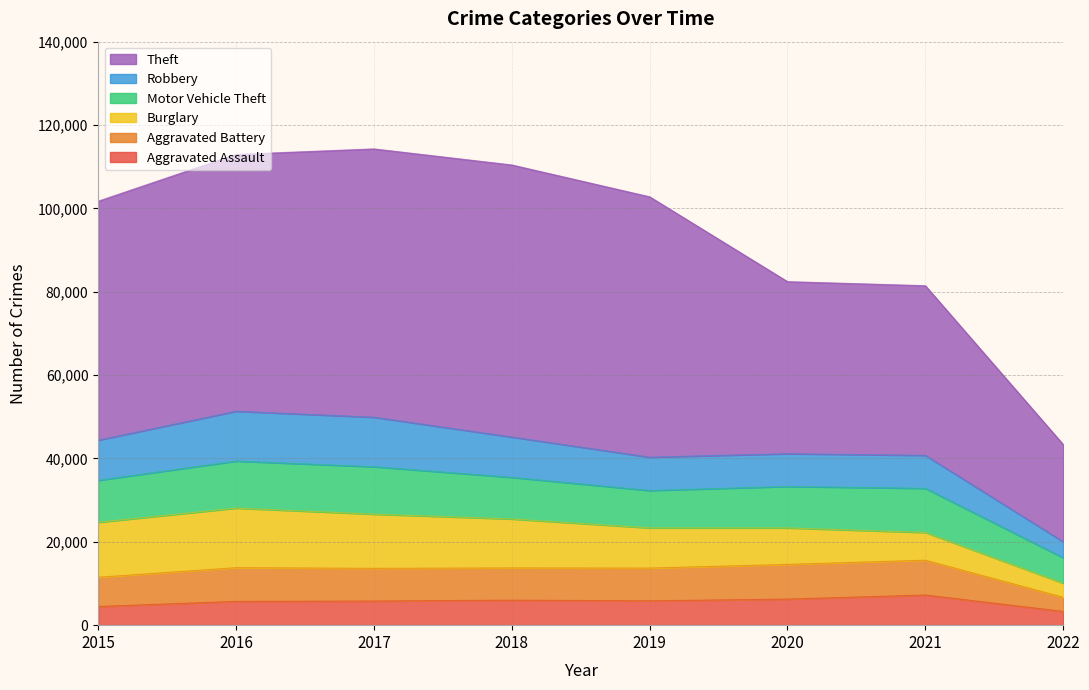

True or false: Burglary and Theft cross at least once.

False